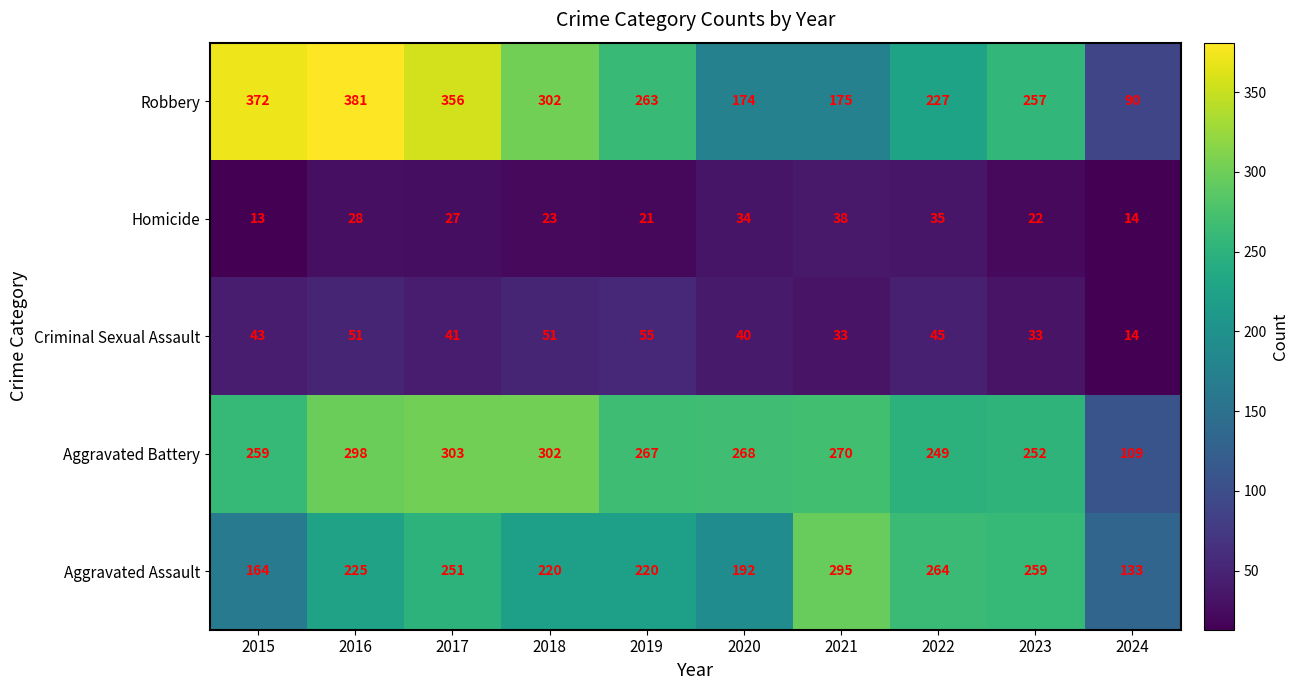

True or false: Aggravated Assault has a value of 72 at 2024.

False